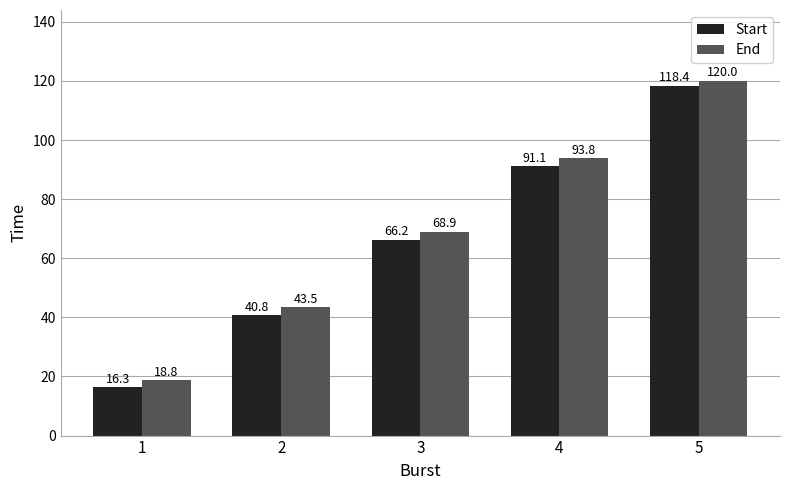

At which category is the sum across all series the highest?

5